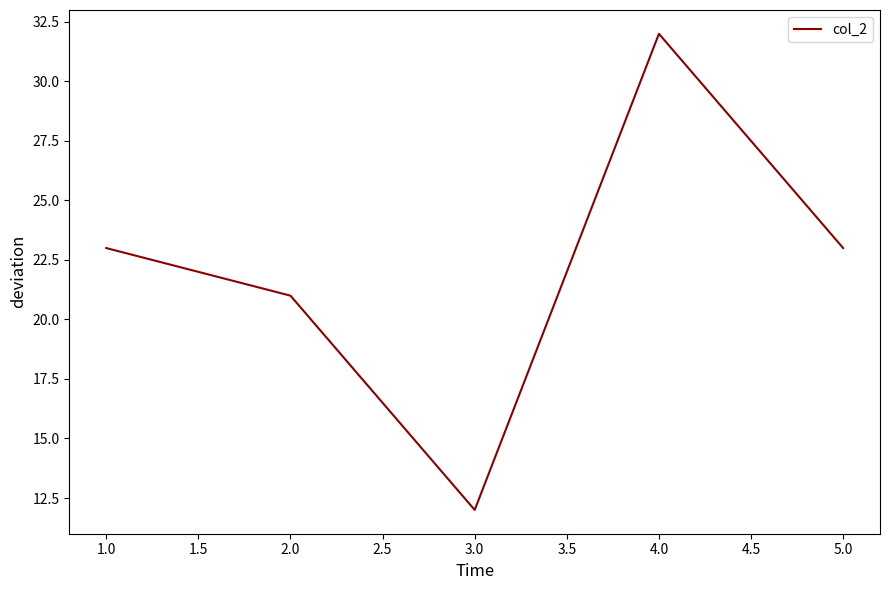

True or false: the data has more than 1 interior local peaks.

False